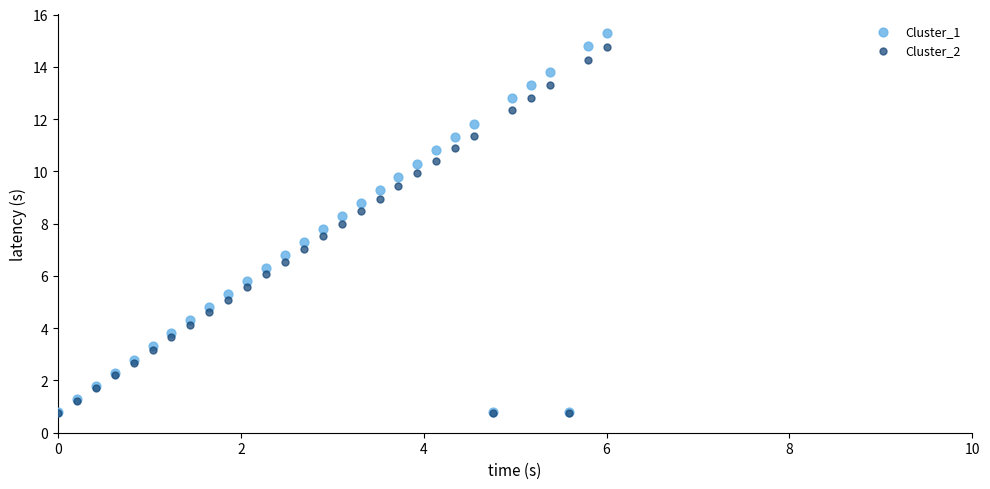

What are all the series names shown in the legend?

Cluster_1, Cluster_2